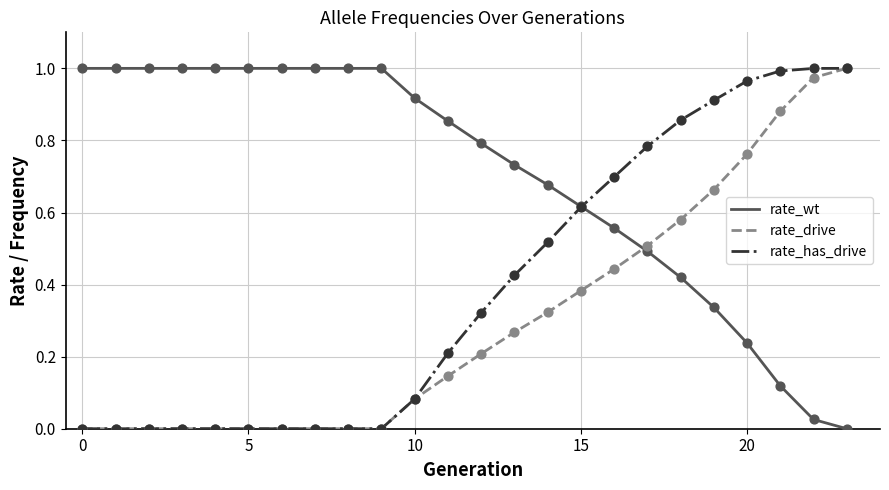

At how many categories does at least one series exceed 0?

24